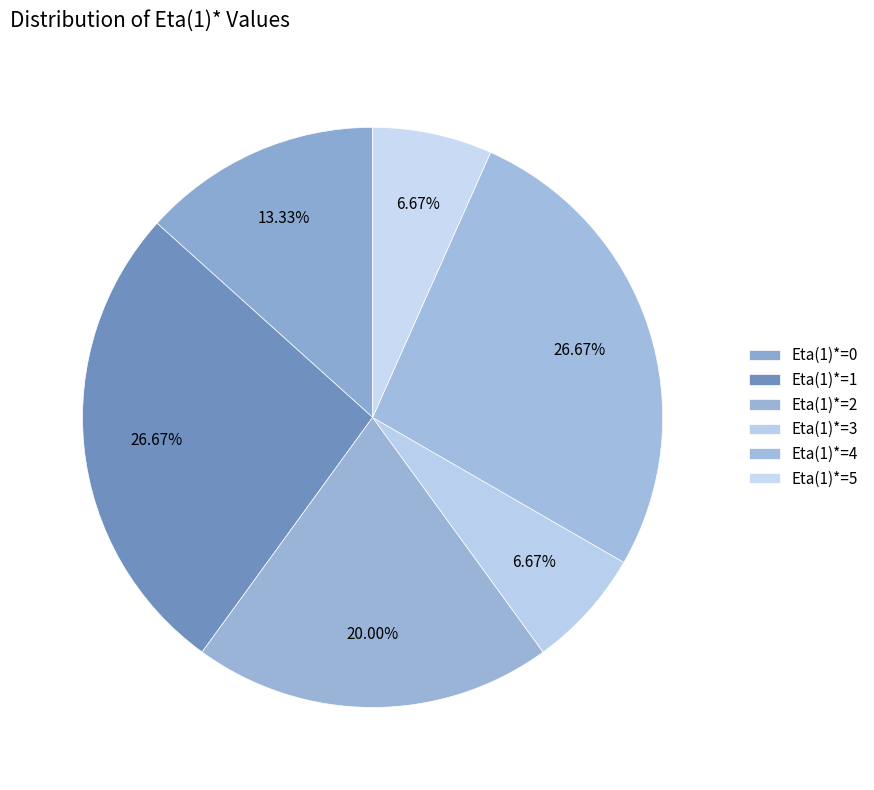

How many slices are in this pie chart?

6